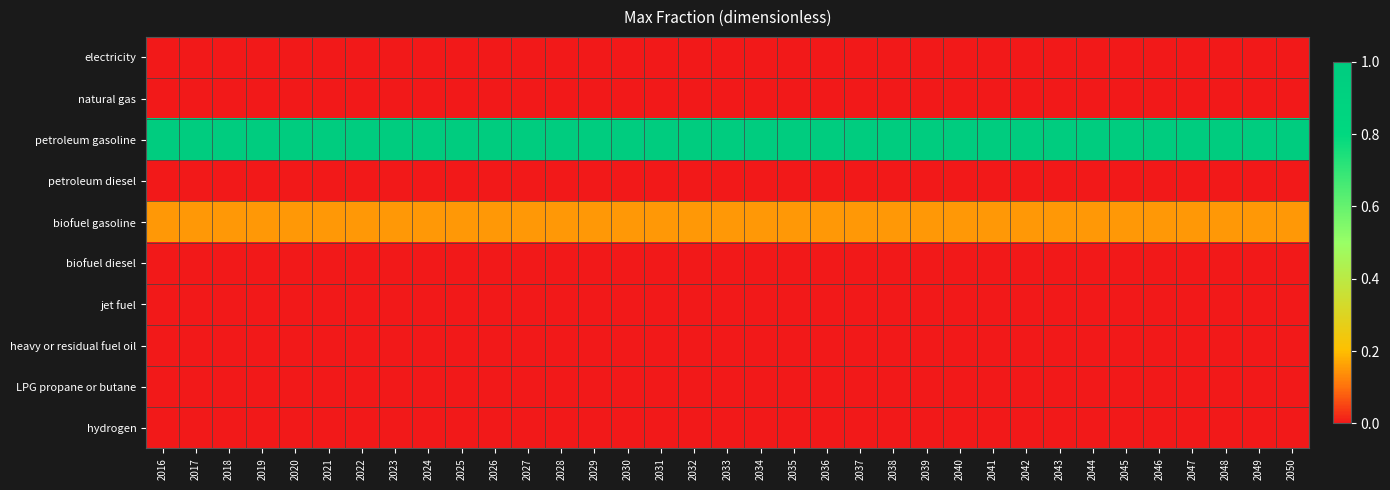

Reading left to right, what are all the values shown in this chart?

electricity: 2016=0.0	2017=0.0	2018=0.0	2019=0.0	2020=0.0	2021=0.0	2022=0.0	2023=0.0	2024=0.0	2025=0.0	2026=0.0	2027=0.0	2028=0.0	2029=0.0	2030=0.0	2031=0.0	2032=0.0	2033=0.0	2034=0.0	2035=0.0	2036=0.0	2037=0.0	2038=0.0	2039=0.0	2040=0.0	2041=0.0	2042=0.0	2043=0.0	2044=0.0	2045=0.0	2046=0.0	2047=0.0	2048=0.0	2049=0.0	2050=0.0
natural gas: 2016=0.0	2017=0.0	2018=0.0	2019=0.0	2020=0.0	2021=0.0	2022=0.0	2023=0.0	2024=0.0	2025=0.0	2026=0.0	2027=0.0	2028=0.0	2029=0.0	2030=0.0	2031=0.0	2032=0.0	2033=0.0	2034=0.0	2035=0.0	2036=0.0	2037=0.0	2038=0.0	2039=0.0	2040=0.0	2041=0.0	2042=0.0	2043=0.0	2044=0.0	2045=0.0	2046=0.0	2047=0.0	2048=0.0	2049=0.0	2050=0.0
petroleum gasoline: 2016=1.0	2017=1.0	2018=1.0	2019=1.0	2020=1.0	2021=1.0	2022=1.0	2023=1.0	2024=1.0	2025=1.0	2026=1.0	2027=1.0	2028=1.0	2029=1.0	2030=1.0	2031=1.0	2032=1.0	2033=1.0	2034=1.0	2035=1.0	2036=1.0	2037=1.0	2038=1.0	2039=1.0	2040=1.0	2041=1.0	2042=1.0	2043=1.0	2044=1.0	2045=1.0	2046=1.0	2047=1.0	2048=1.0	2049=1.0	2050=1.0
petroleum diesel: 2016=0.0	2017=0.0	2018=0.0	2019=0.0	2020=0.0	2021=0.0	2022=0.0	2023=0.0	2024=0.0	2025=0.0	2026=0.0	2027=0.0	2028=0.0	2029=0.0	2030=0.0	2031=0.0	2032=0.0	2033=0.0	2034=0.0	2035=0.0	2036=0.0	2037=0.0	2038=0.0	2039=0.0	2040=0.0	2041=0.0	2042=0.0	2043=0.0	2044=0.0	2045=0.0	2046=0.0	2047=0.0	2048=0.0	2049=0.0	2050=0.0
biofuel gasoline: 2016=0.1	2017=0.1	2018=0.1	2019=0.1	2020=0.1	2021=0.1	2022=0.1	2023=0.1	2024=0.1	2025=0.1	2026=0.1	2027=0.1	2028=0.1	2029=0.1	2030=0.1	2031=0.1	2032=0.1	2033=0.1	2034=0.1	2035=0.1	2036=0.1	2037=0.1	2038=0.1	2039=0.1	2040=0.1	2041=0.1	2042=0.1	2043=0.1	2044=0.1	2045=0.1	2046=0.1	2047=0.1	2048=0.1	2049=0.1	2050=0.1
biofuel diesel: 2016=0.0	2017=0.0	2018=0.0	2019=0.0	2020=0.0	2021=0.0	2022=0.0	2023=0.0	2024=0.0	2025=0.0	2026=0.0	2027=0.0	2028=0.0	2029=0.0	2030=0.0	2031=0.0	2032=0.0	2033=0.0	2034=0.0	2035=0.0	2036=0.0	2037=0.0	2038=0.0	2039=0.0	2040=0.0	2041=0.0	2042=0.0	2043=0.0	2044=0.0	2045=0.0	2046=0.0	2047=0.0	2048=0.0	2049=0.0	2050=0.0
jet fuel: 2016=0.0	2017=0.0	2018=0.0	2019=0.0	2020=0.0	2021=0.0	2022=0.0	2023=0.0	2024=0.0	2025=0.0	2026=0.0	2027=0.0	2028=0.0	2029=0.0	2030=0.0	2031=0.0	2032=0.0	2033=0.0	2034=0.0	2035=0.0	2036=0.0	2037=0.0	2038=0.0	2039=0.0	2040=0.0	2041=0.0	2042=0.0	2043=0.0	2044=0.0	2045=0.0	2046=0.0	2047=0.0	2048=0.0	2049=0.0	2050=0.0
heavy or residual fuel oil: 2016=0.0	2017=0.0	2018=0.0	2019=0.0	2020=0.0	2021=0.0	2022=0.0	2023=0.0	2024=0.0	2025=0.0	2026=0.0	2027=0.0	2028=0.0	2029=0.0	2030=0.0	2031=0.0	2032=0.0	2033=0.0	2034=0.0	2035=0.0	2036=0.0	2037=0.0	2038=0.0	2039=0.0	2040=0.0	2041=0.0	2042=0.0	2043=0.0	2044=0.0	2045=0.0	2046=0.0	2047=0.0	2048=0.0	2049=0.0	2050=0.0
LPG propane or butane: 2016=0.0	2017=0.0	2018=0.0	2019=0.0	2020=0.0	2021=0.0	2022=0.0	2023=0.0	2024=0.0	2025=0.0	2026=0.0	2027=0.0	2028=0.0	2029=0.0	2030=0.0	2031=0.0	2032=0.0	2033=0.0	2034=0.0	2035=0.0	2036=0.0	2037=0.0	2038=0.0	2039=0.0	2040=0.0	2041=0.0	2042=0.0	2043=0.0	2044=0.0	2045=0.0	2046=0.0	2047=0.0	2048=0.0	2049=0.0	2050=0.0
hydrogen: 2016=0.0	2017=0.0	2018=0.0	2019=0.0	2020=0.0	2021=0.0	2022=0.0	2023=0.0	2024=0.0	2025=0.0	2026=0.0	2027=0.0	2028=0.0	2029=0.0	2030=0.0	2031=0.0	2032=0.0	2033=0.0	2034=0.0	2035=0.0	2036=0.0	2037=0.0	2038=0.0	2039=0.0	2040=0.0	2041=0.0	2042=0.0	2043=0.0	2044=0.0	2045=0.0	2046=0.0	2047=0.0	2048=0.0	2049=0.0	2050=0.0